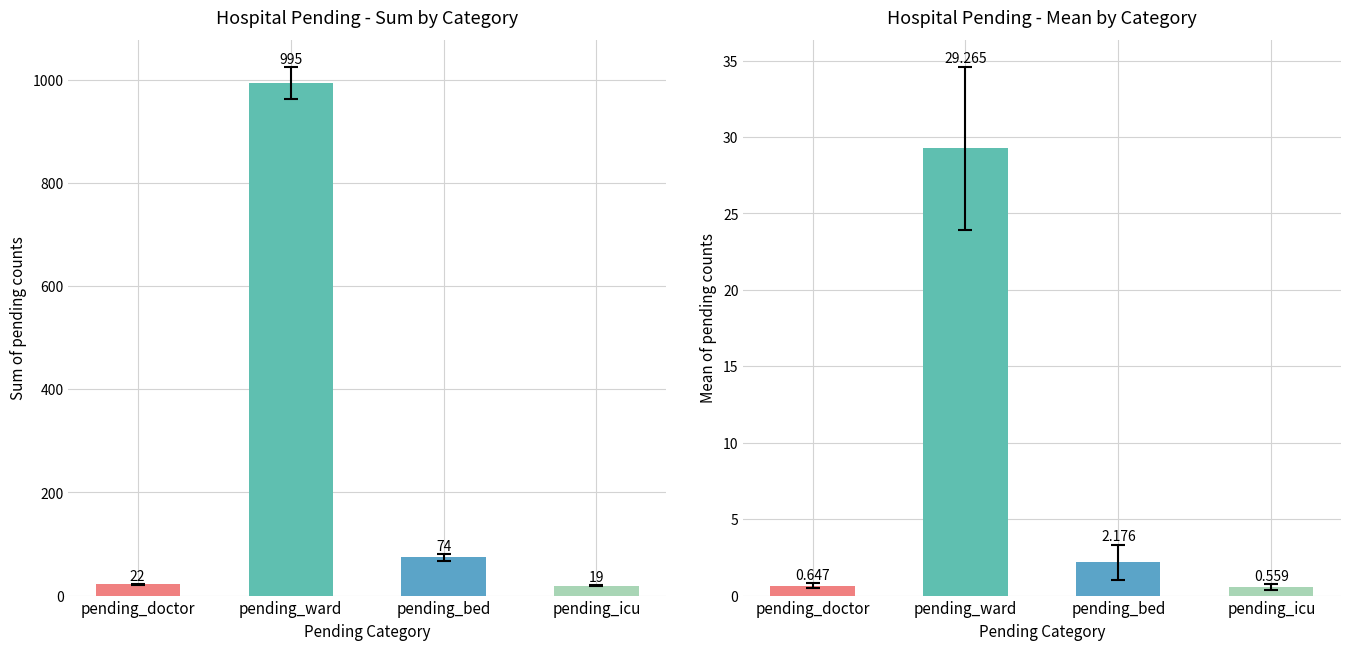

Which series has the largest range (max minus min)?

Sum